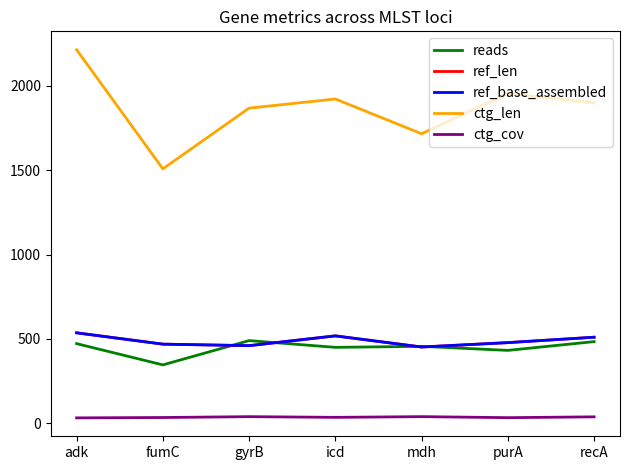

What is the minimum value shown in the chart?

32.0